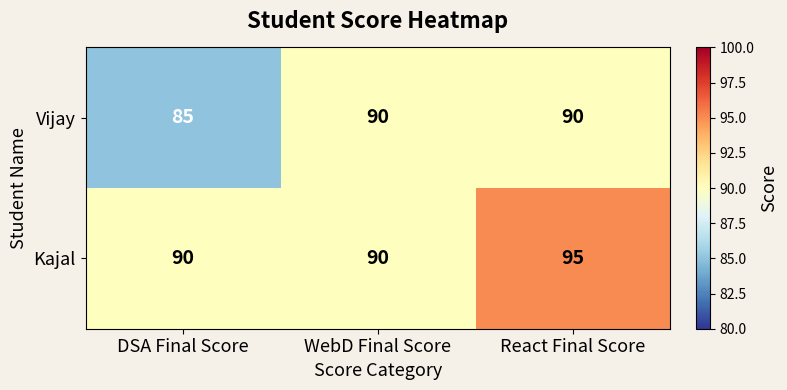

At how many categories does at least one series exceed 87?

3